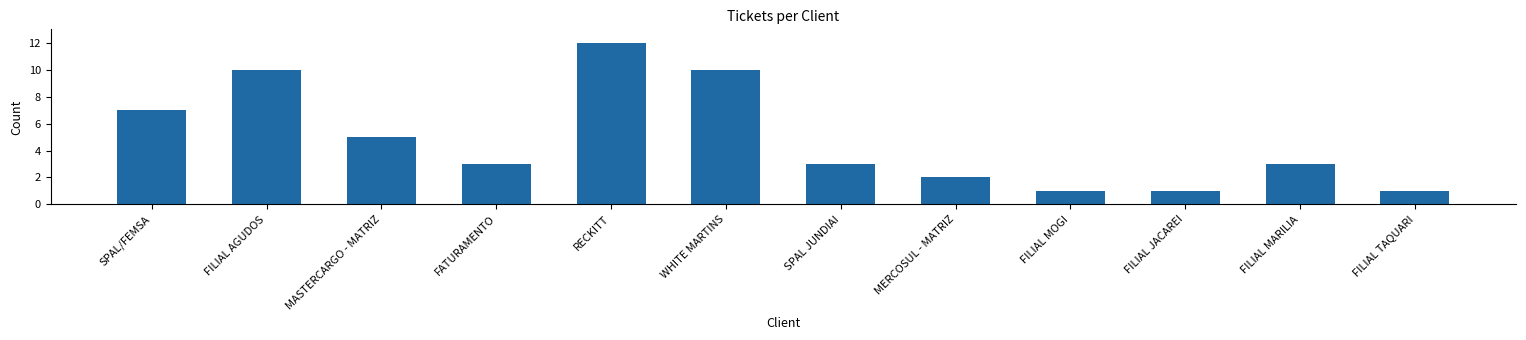

What is the sum of all values?

58